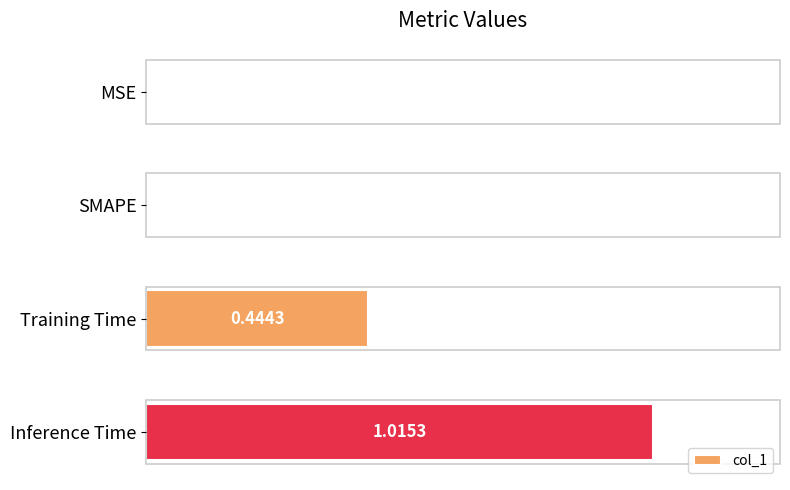

What is the change in value from SMAPE to Training Time?

+0.4